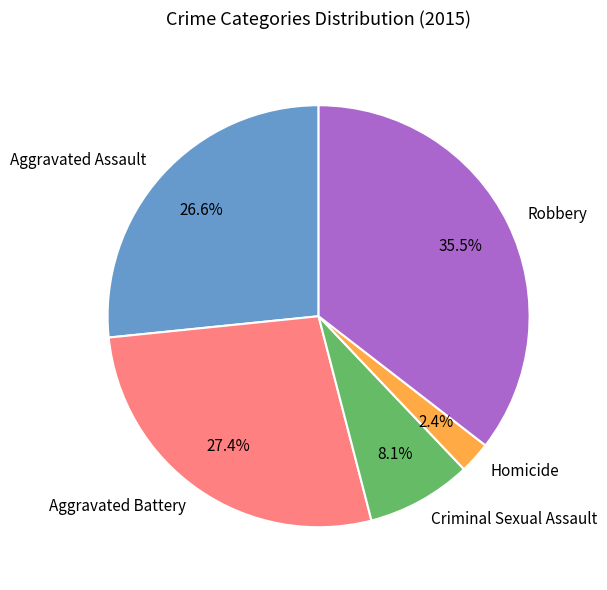

Between Criminal Sexual Assault and Aggravated Assault, which is larger?

Aggravated Assault